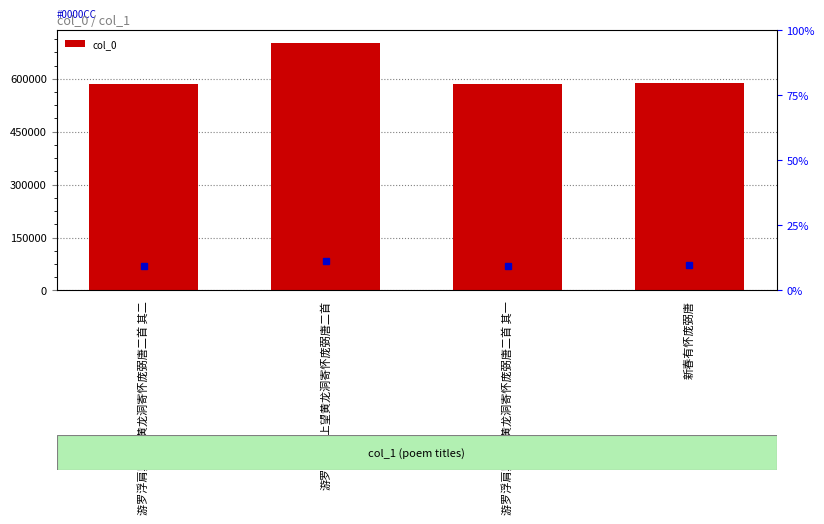

At which label does the data first exceed 589403?

游罗浮肩舆上望黄龙洞寄怀庞弼唐二首